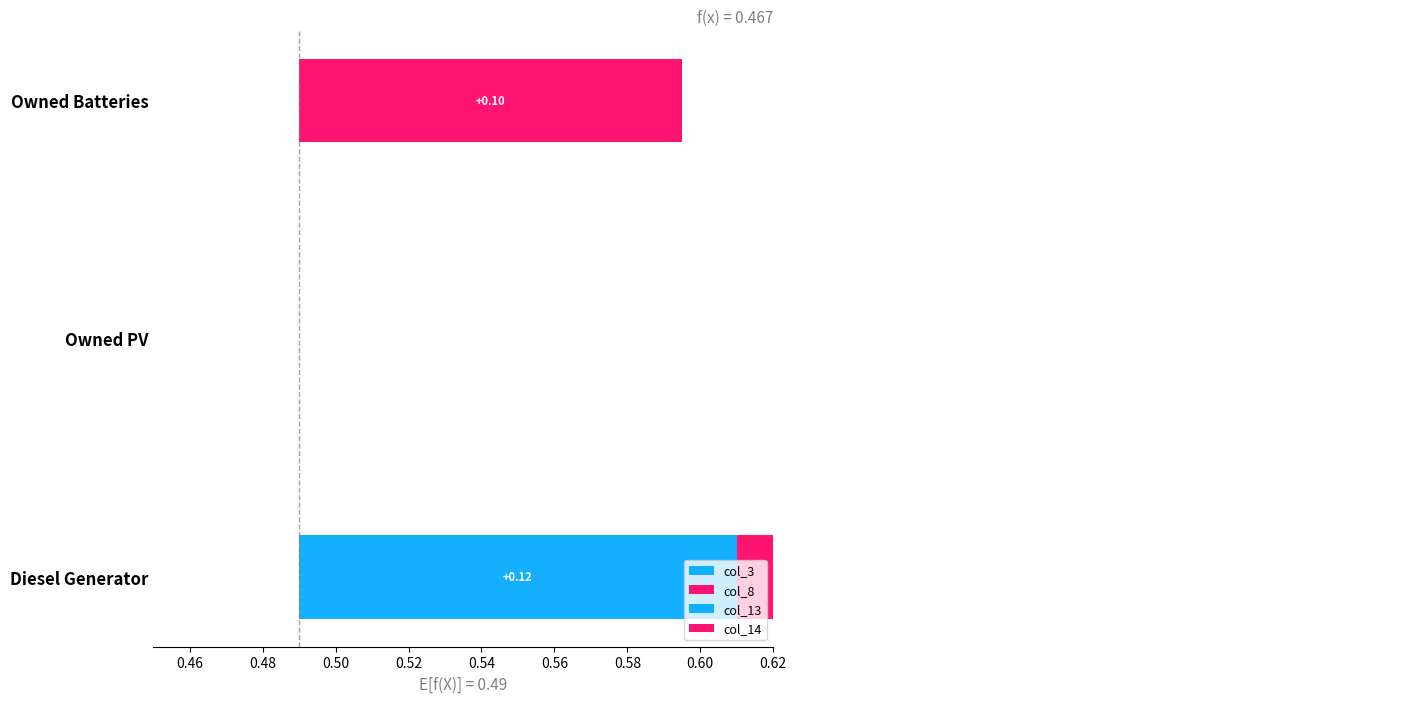

Reading left to right, list all the values displayed in this chart.

col_3: 0.1	0.0	0.0
col_8: 0.1	0.0	0.1
col_13: 0.1	0.0	0.0
col_14: 0.0	0.0	0.0